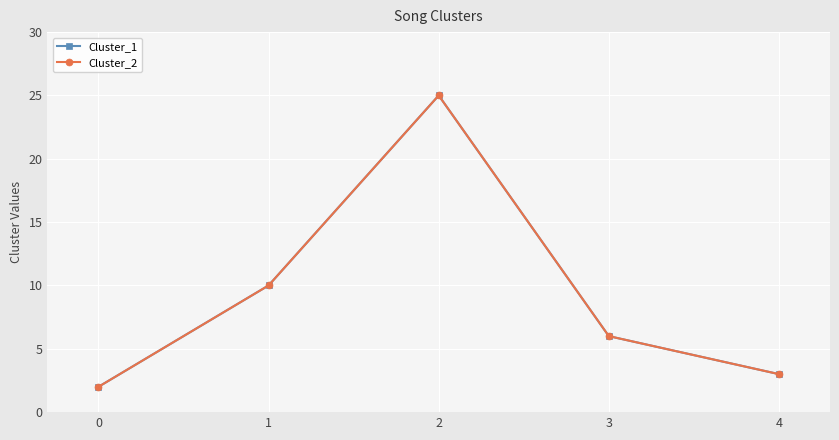

What is the maximum value shown in the chart?

25